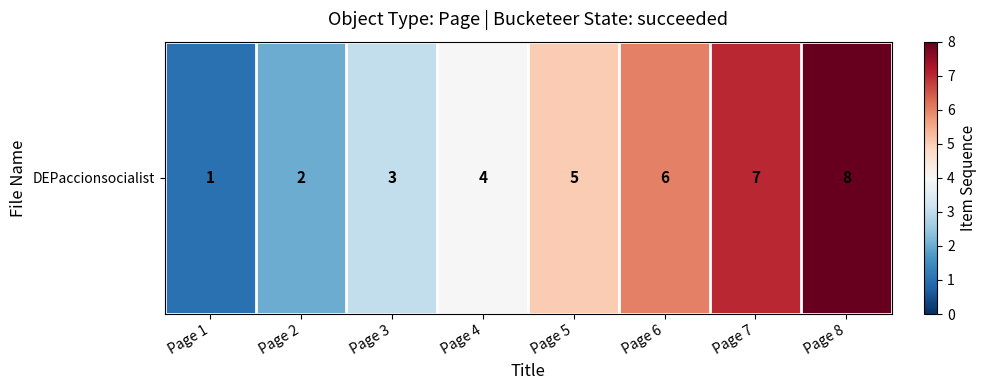

Count the number of values greater than 5.

3